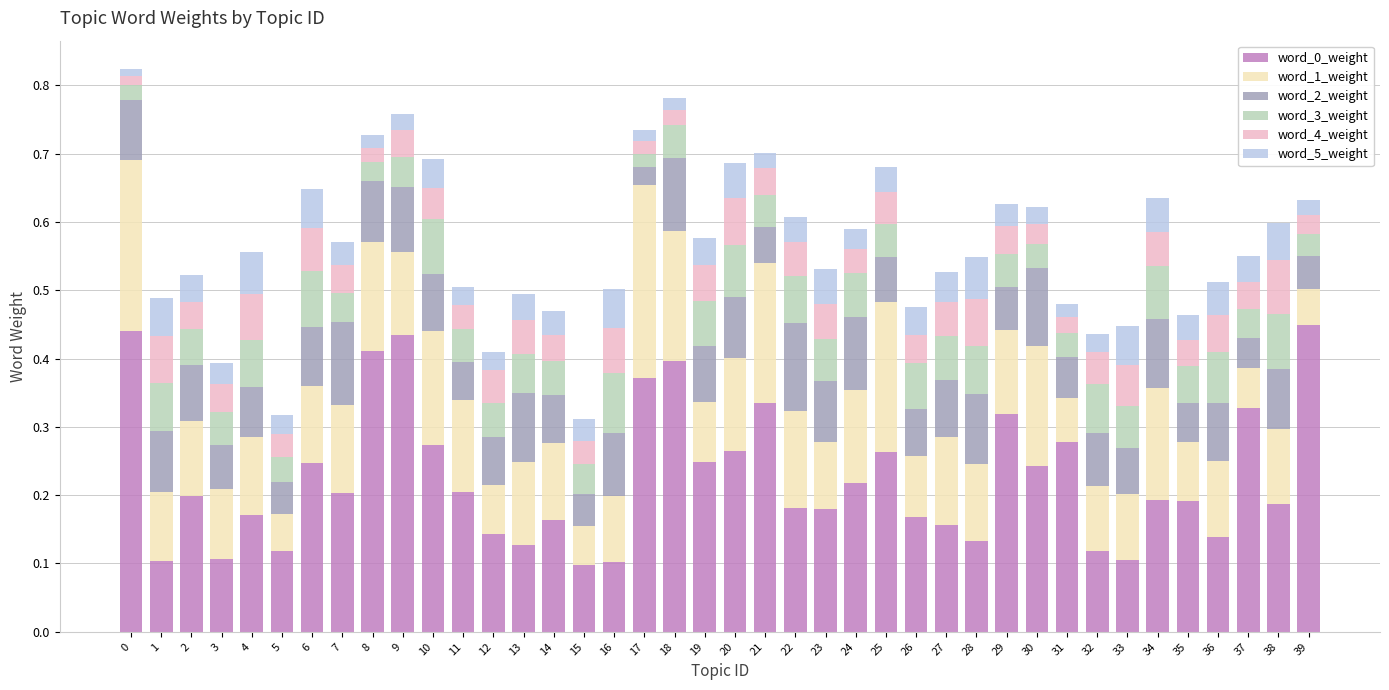

What is the total value across all series at 19?

0.6